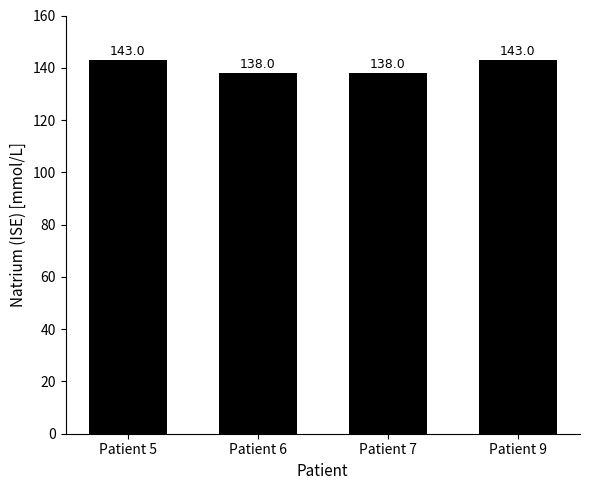

Reading left to right, what are all the values shown in this chart?

Patient 5=143	Patient 6=138	Patient 7=138	Patient 9=143